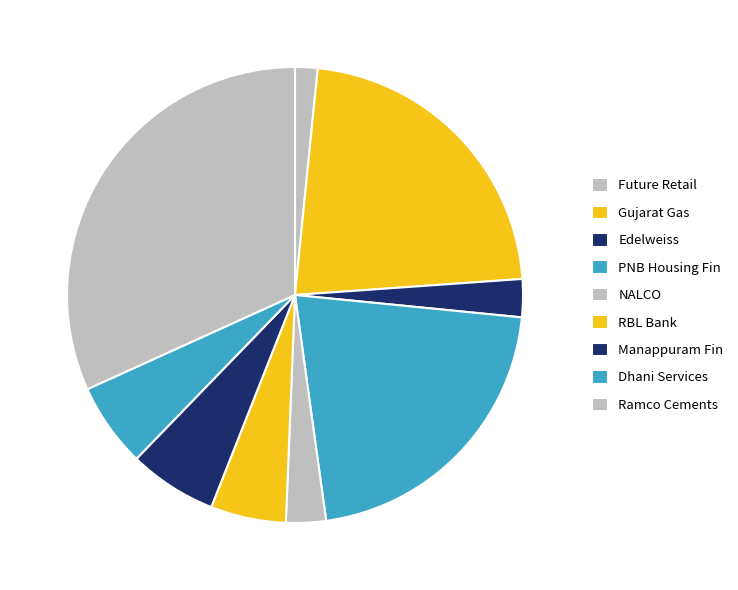

Is it true that Ramco Cements is 32% of the pie?

True